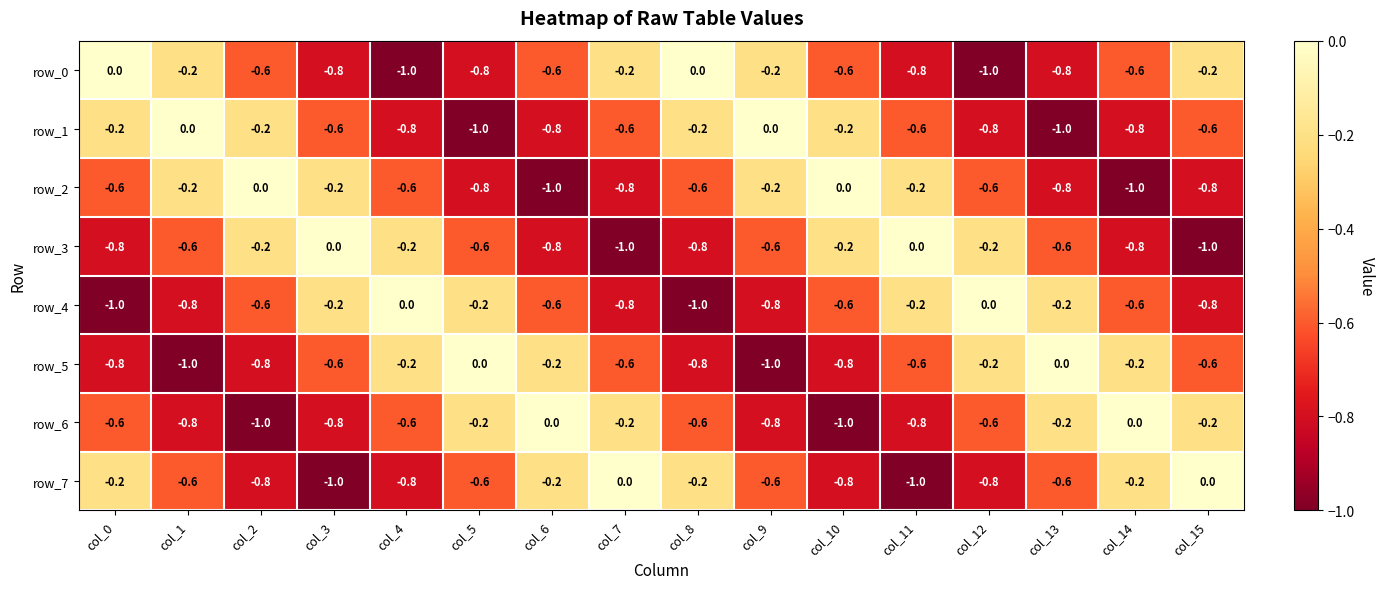

What is the total value across all series at col_10?

-4.2